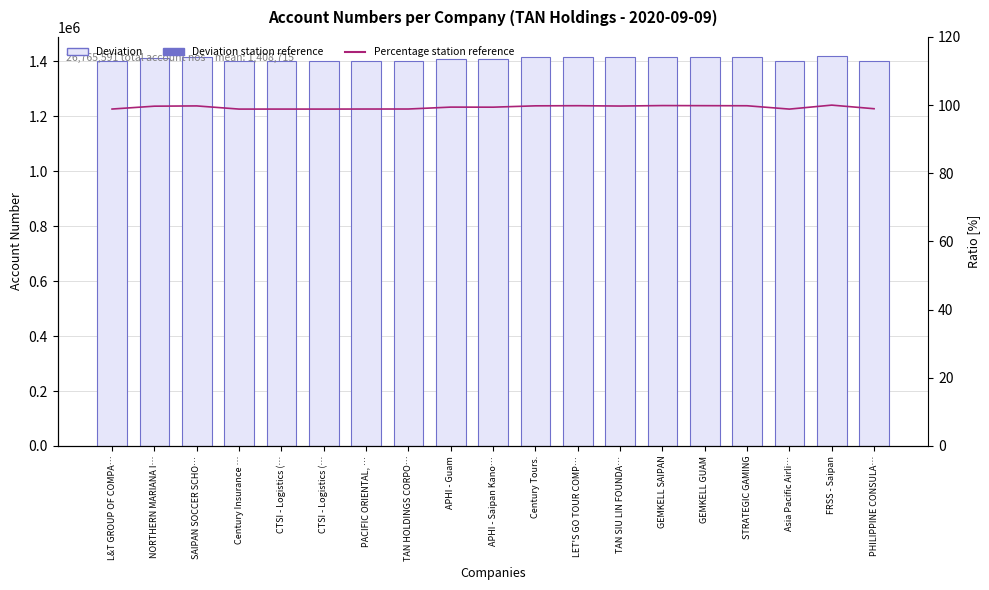

What is the average value of the Percentage station series?

99.4